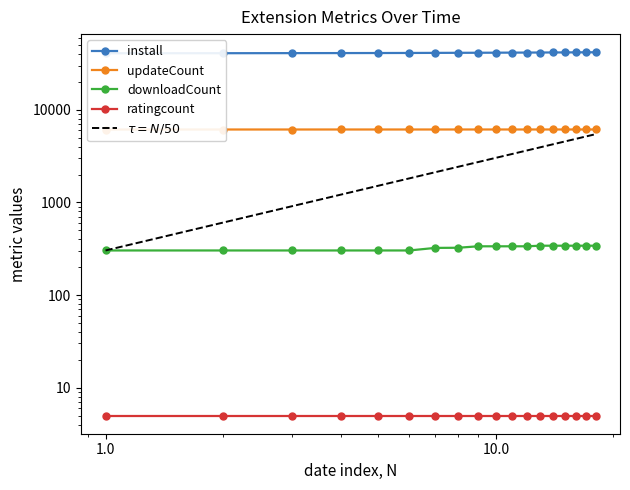

What is the spread (max minus min) of values at 2024-12-06?

40790